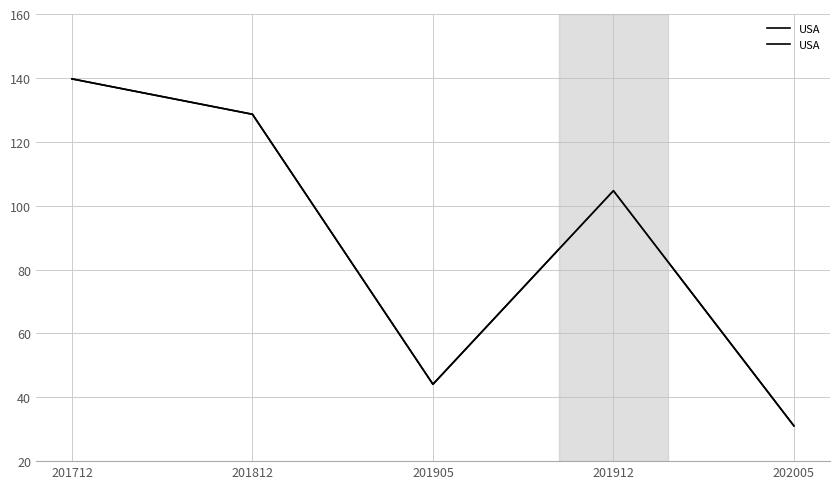

True or false: the data has more than 1 interior local peaks.

False